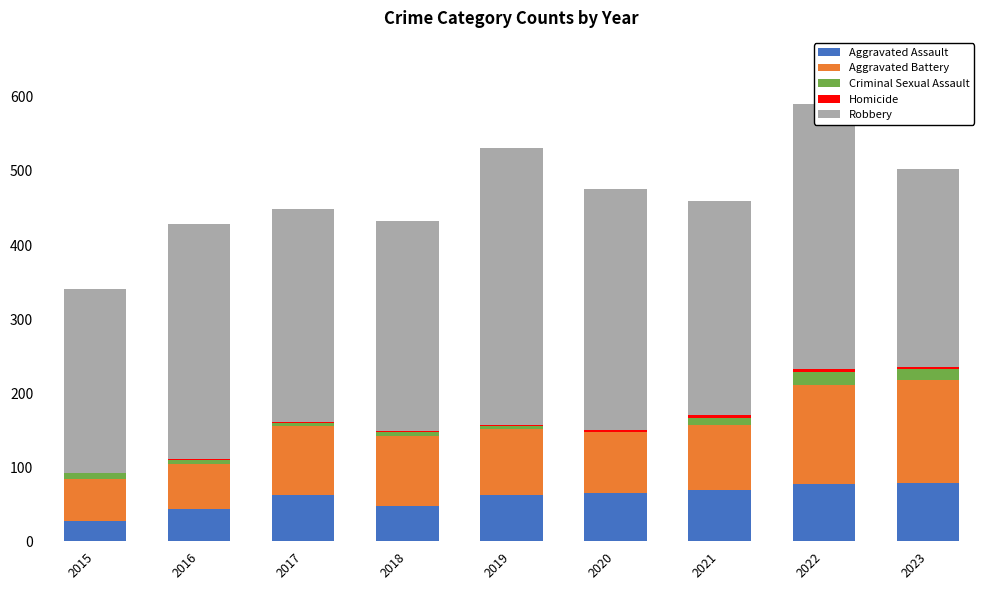

Is it true that Aggravated Assault equals 79 at 2023?

True